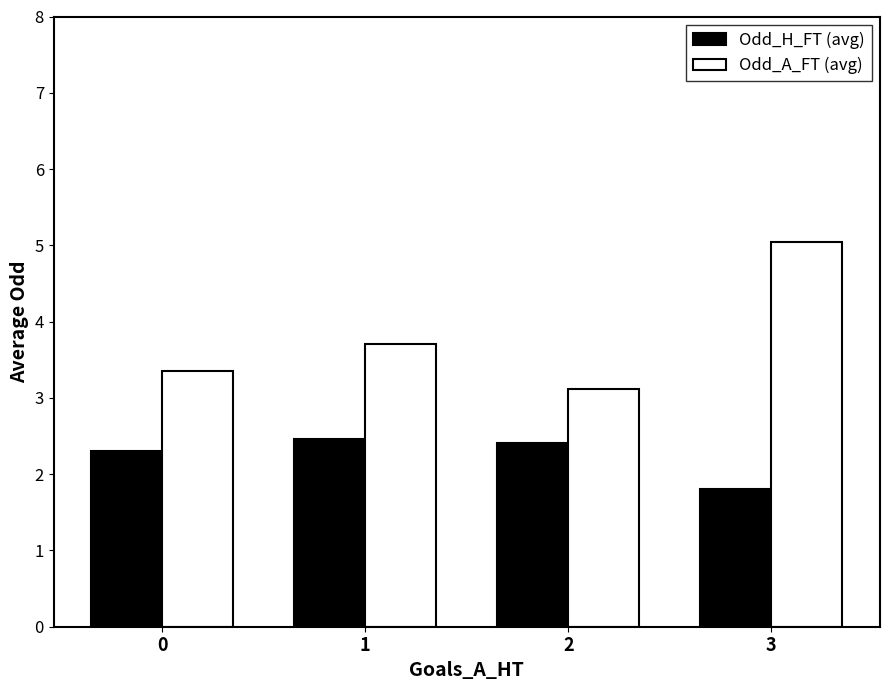

How many bars are there in each group?

2